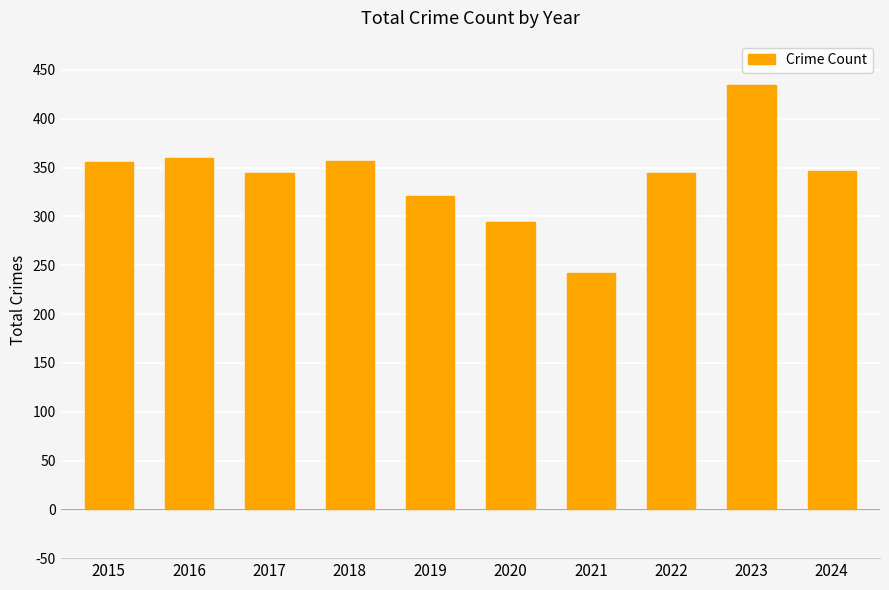

What is the value of the 7th bar from the left?

242